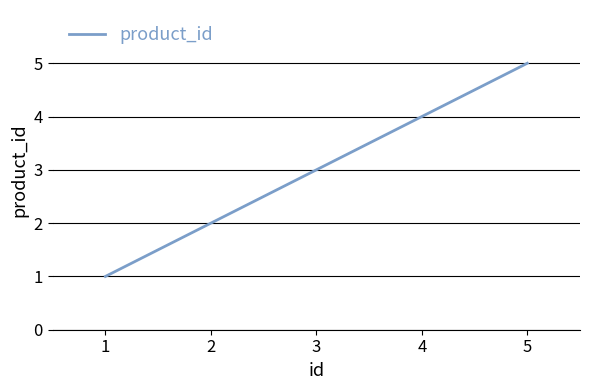

Rank the categories by value from lowest to highest.

1, 2, 3, 4, 5